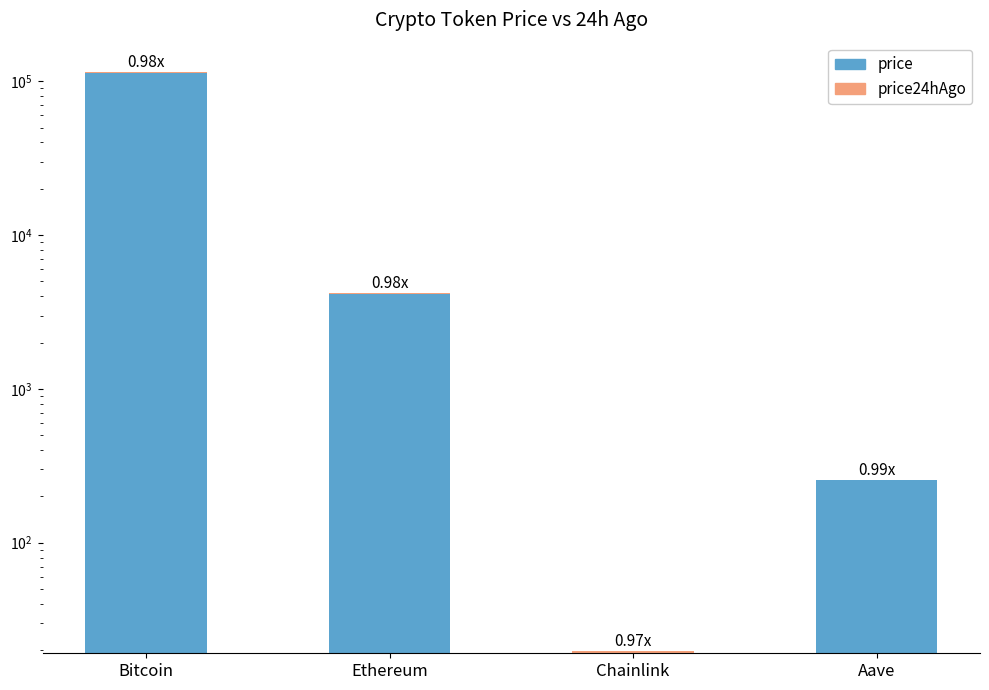

The value of price24hAgo at Bitcoin is 1995.0. True or false?

True